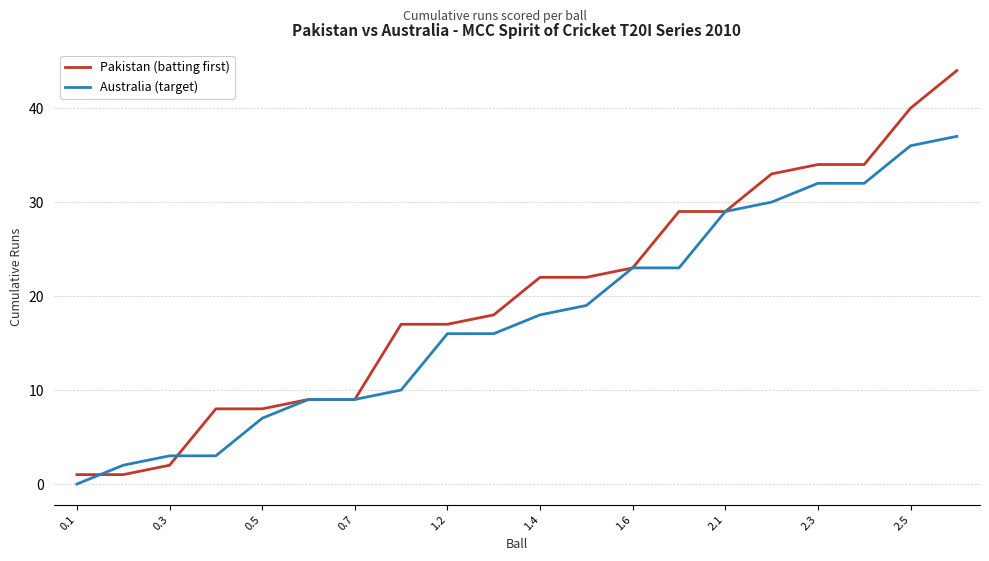

What are all the series names shown in the legend?

Pakistan (batting first), Australia (target)